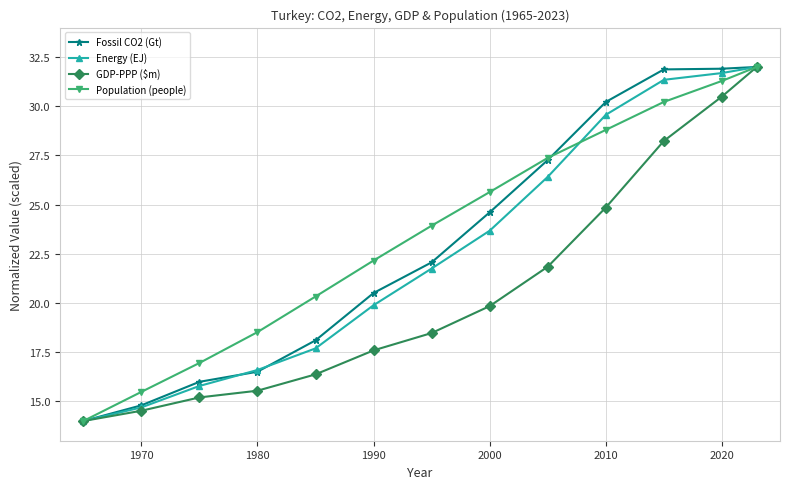

What are all the series names shown in the legend?

Fossil CO2 (Gt), Energy (EJ), GDP-PPP ($m), Population (people)